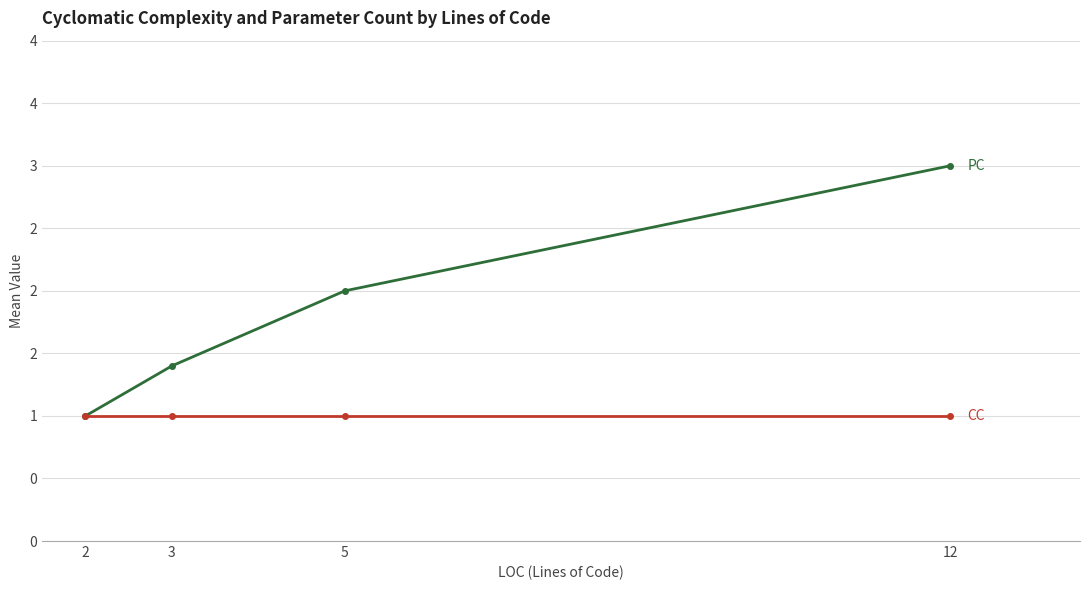

Is this an area chart (filled region under the line)?

No